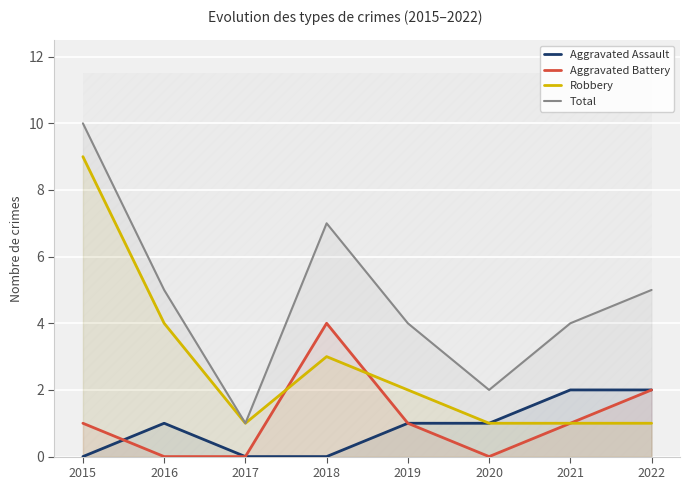

Reading right to left, transcribe all the data shown in this chart.

Aggravated Assault: 2022=2	2021=2	2020=1	2019=1	2018=0	2017=0	2016=1	2015=0
Aggravated Battery: 2022=2	2021=1	2020=0	2019=1	2018=4	2017=0	2016=0	2015=1
Robbery: 2022=1	2021=1	2020=1	2019=2	2018=3	2017=1	2016=4	2015=9
Total: 2022=5	2021=4	2020=2	2019=4	2018=7	2017=1	2016=5	2015=10